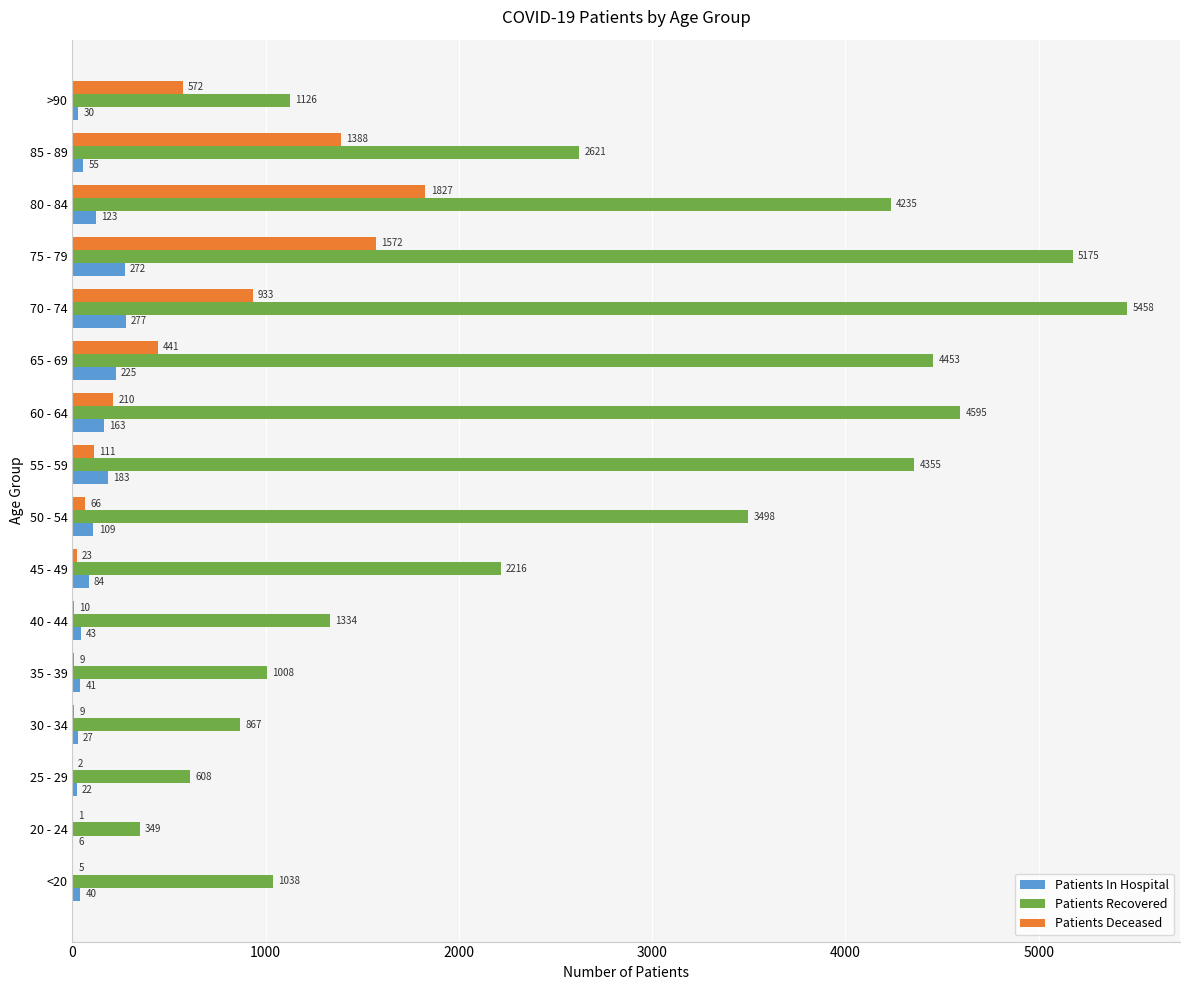

What is the maximum value for Patients Deceased?

1827